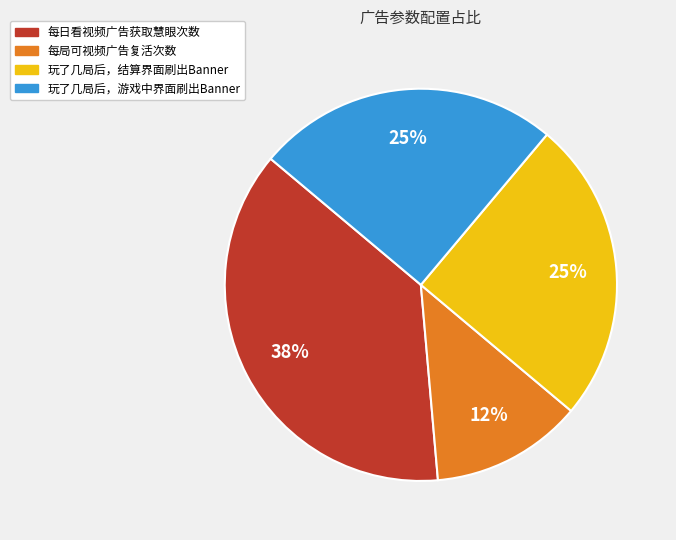

What percentage is the 玩了几局后，结算界面刷出Banner slice, to the nearest percent?

25%